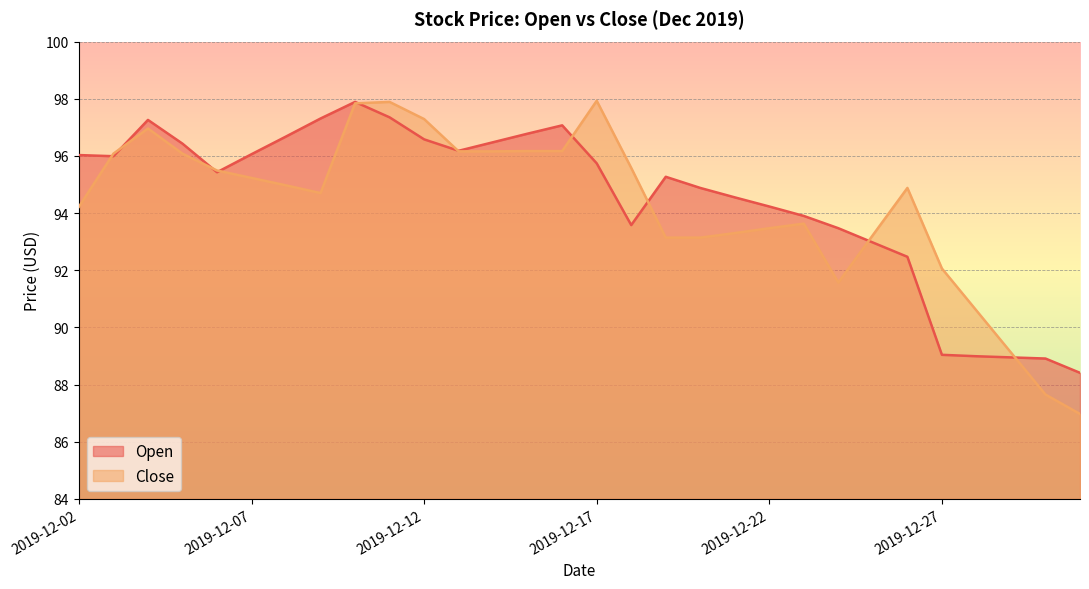

At which category does the chart reach its peak across all series?

2019-12-17